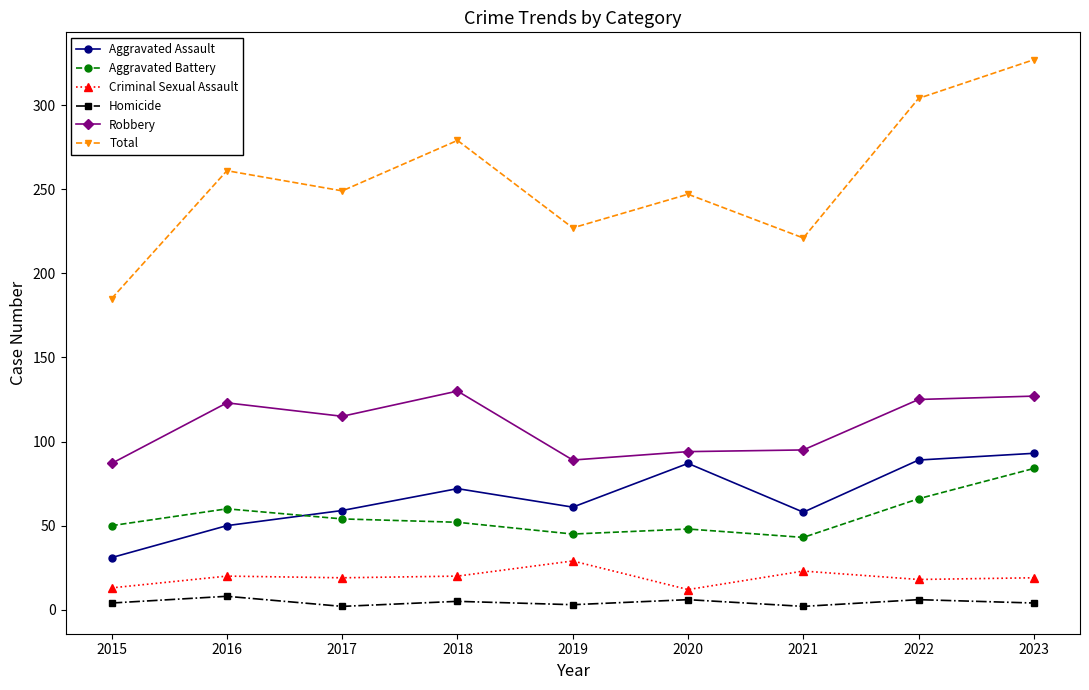

What is the average value of the Aggravated Battery series?

56